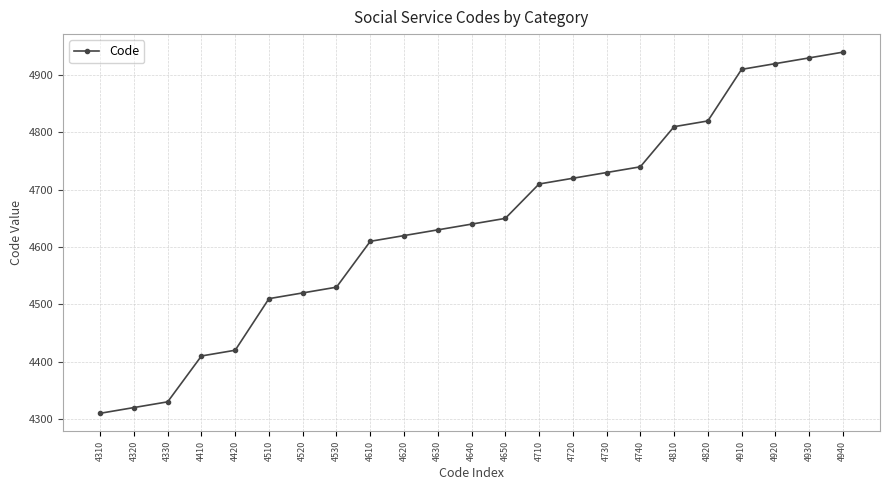

What is the difference between the maximum and minimum values?

630